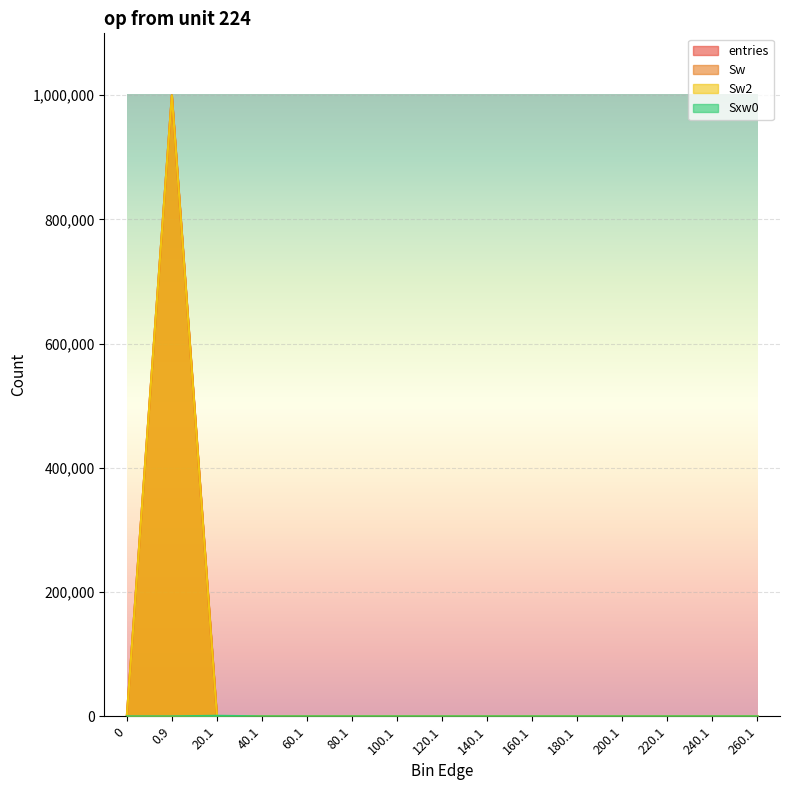

Where is the first local maximum for entries?

0.9